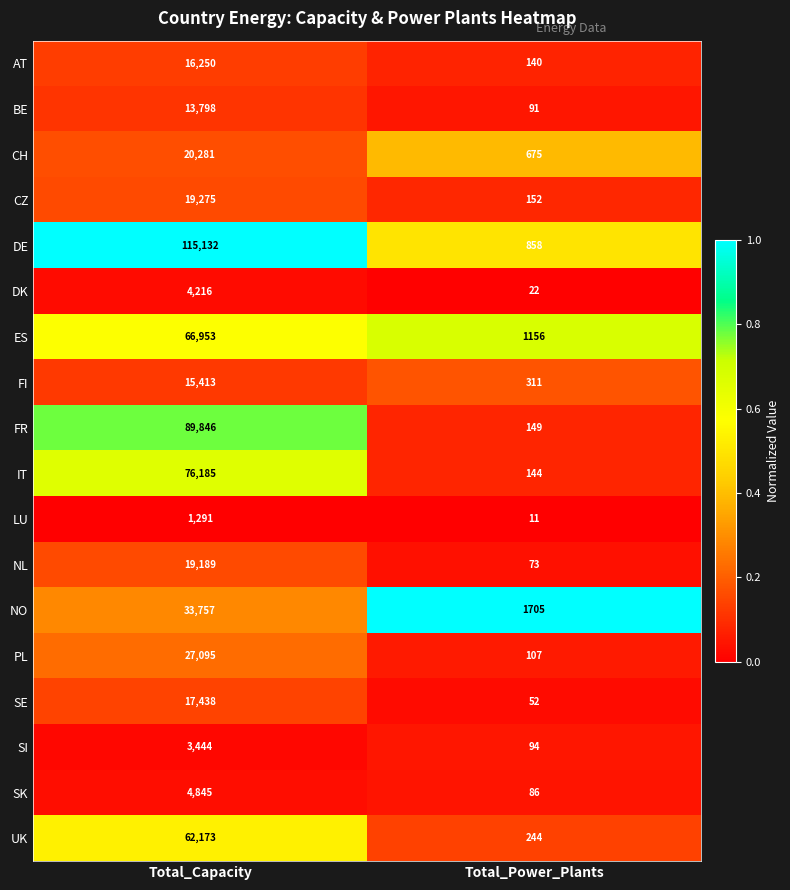

Where is FR nearest to the value 44997?

Total_Power_Plants